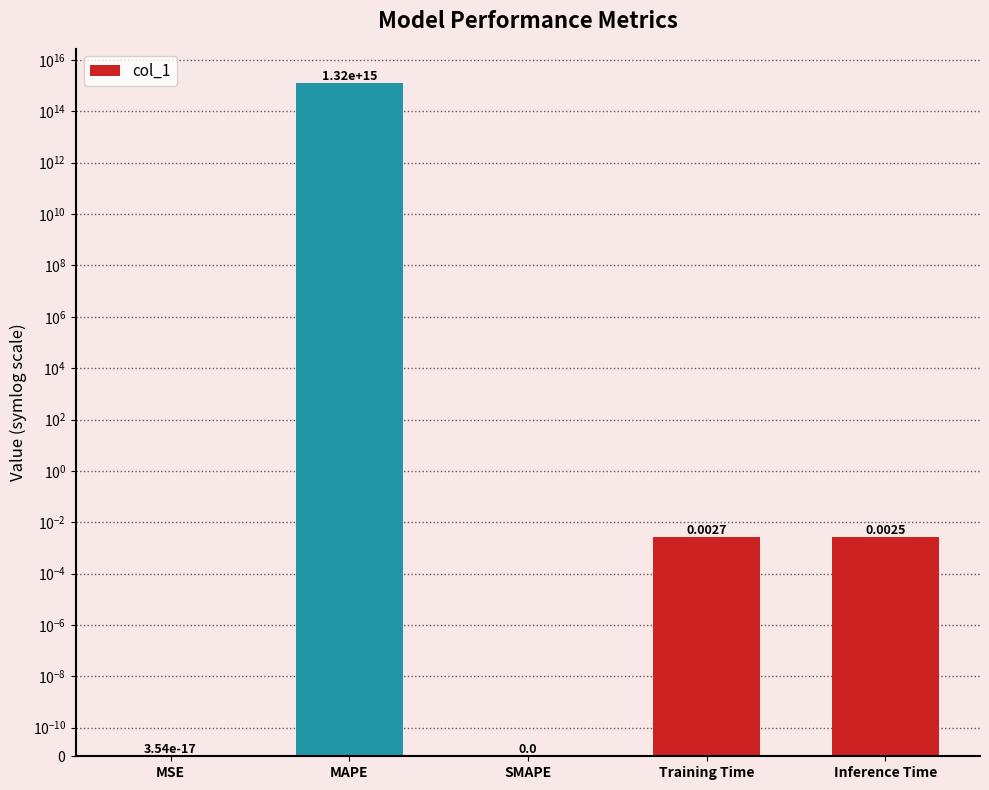

What is the greatest value displayed?

1317075457483206.0